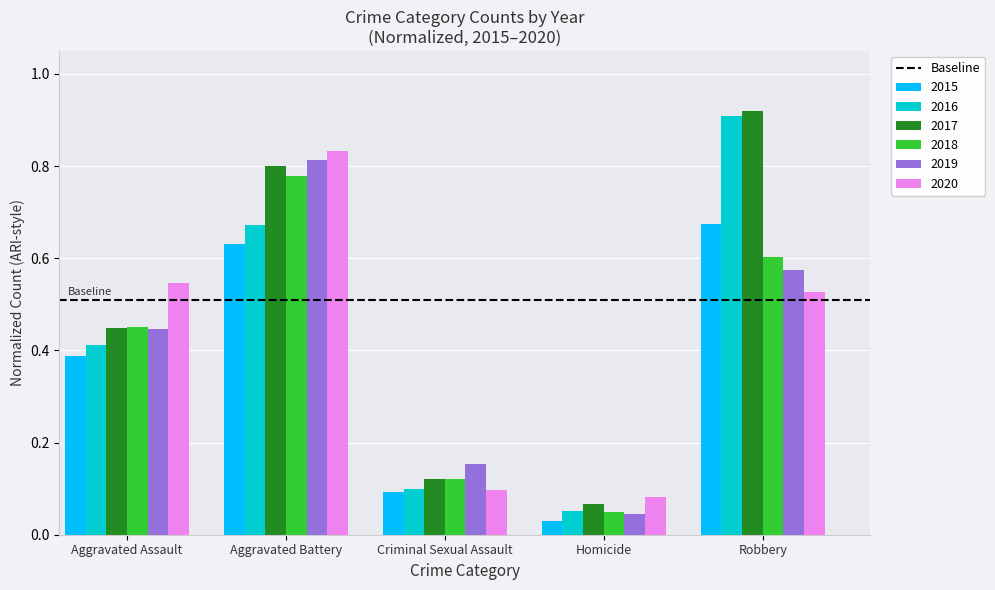

At which label is 2016 closest to 0?

Homicide